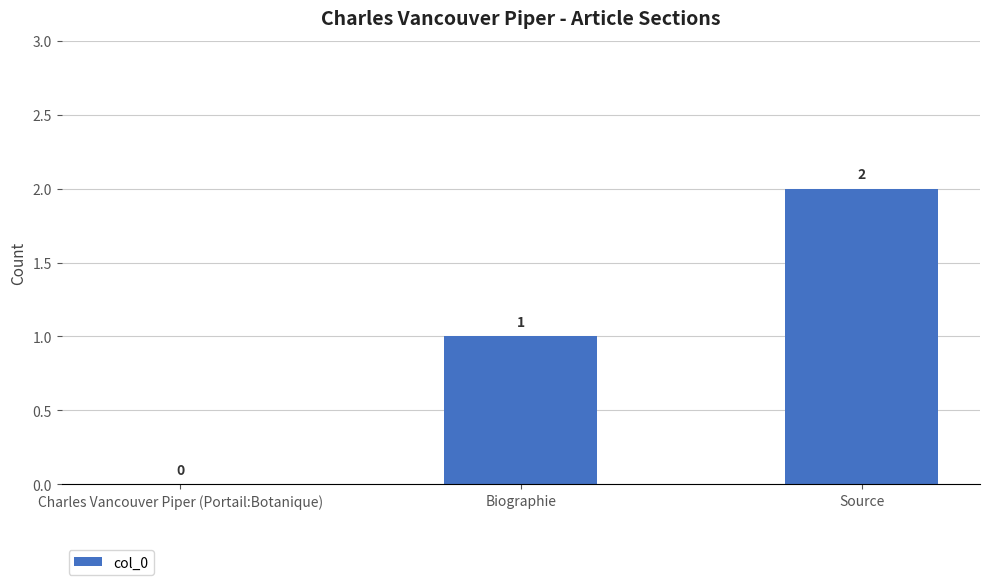

Are the bars horizontal?

No